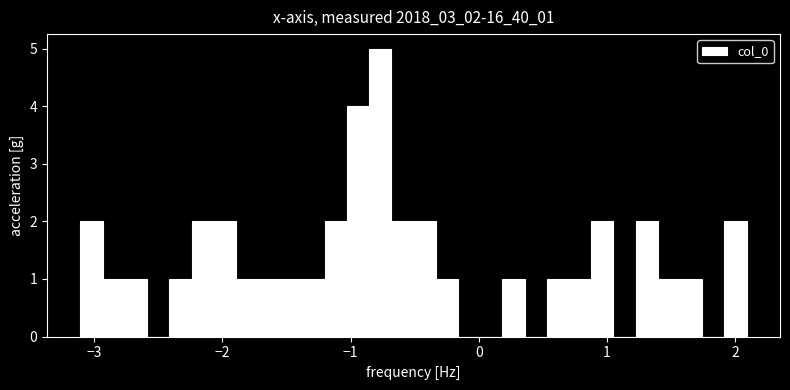

Around what value on the x-axis is the tallest bar? Give the approximate position of its centre, as read against the axis.

-0.8